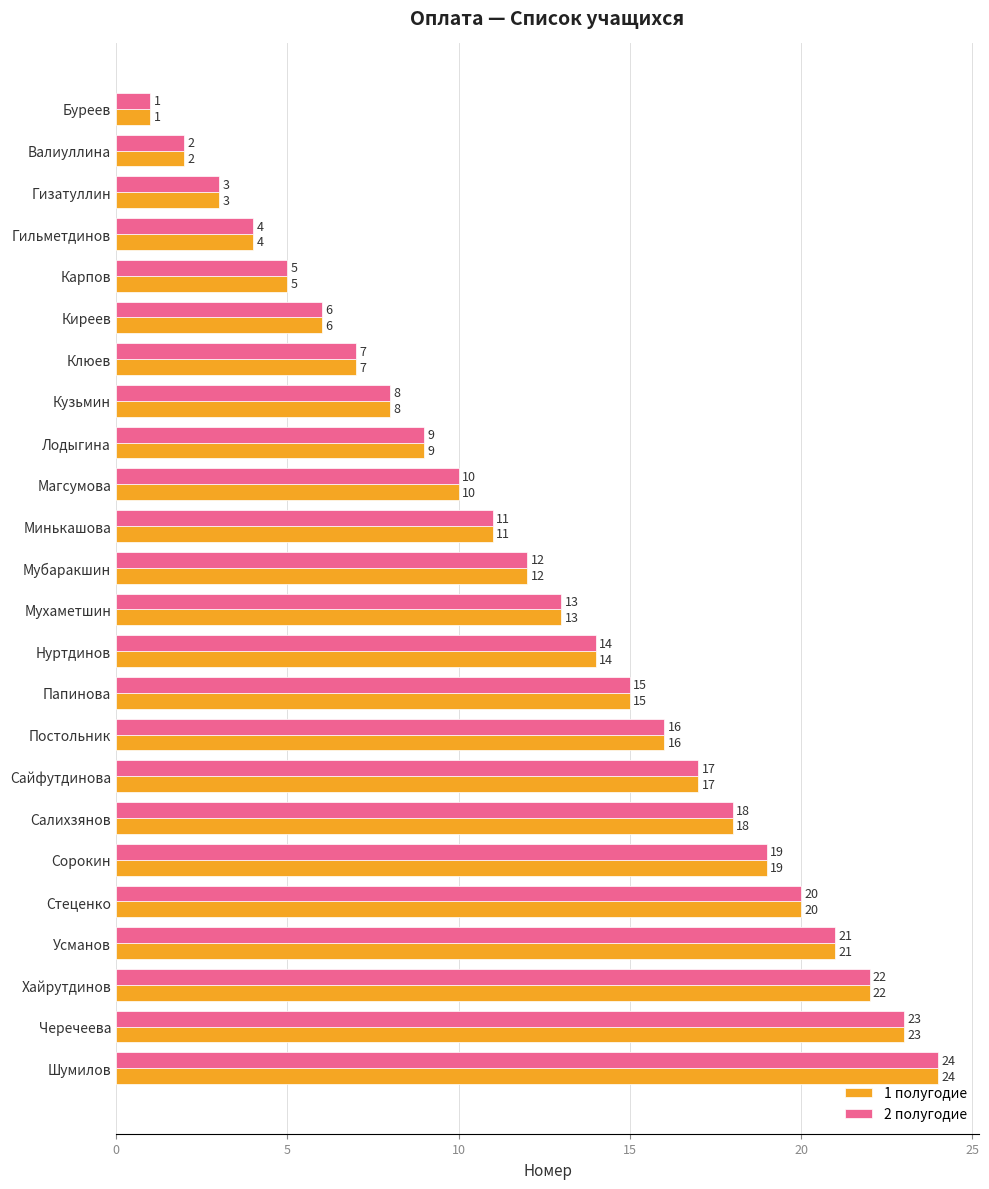

What is the sum of the 2 полугодие values at Карпов and Буреев?

6